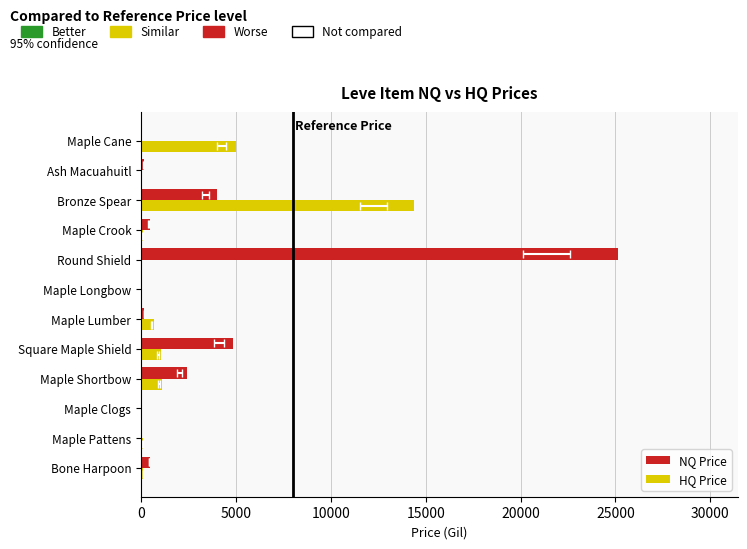

Which series has the largest total across all categories?

NQ Price